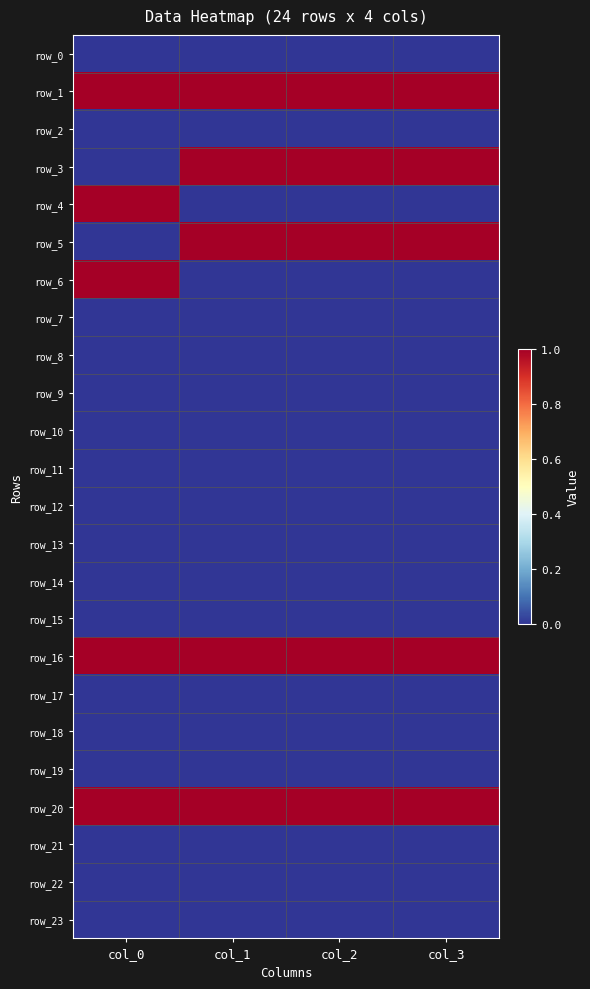

List the series in order of their peak value, lowest first.

row_0, row_2, row_7, row_8, row_9, row_10, row_11, row_12, row_13, row_14, row_15, row_17, row_18, row_19, row_21, row_22, row_23, row_1, row_3, row_4, row_5, row_6, row_16, row_20